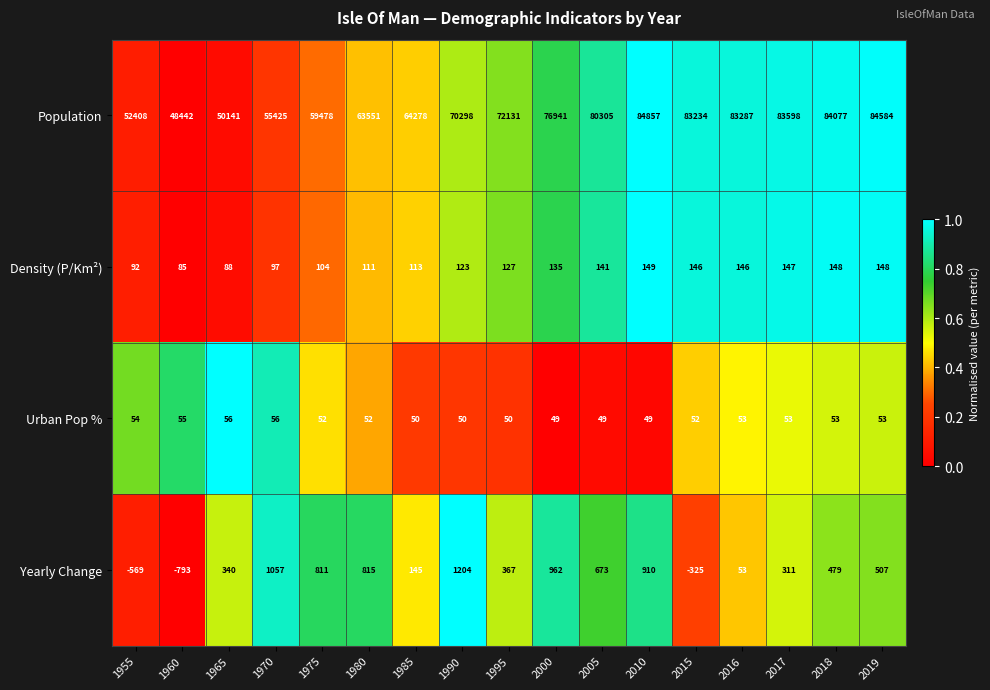

List the series in order of their peak value, lowest first.

Urban Pop %, Density (P/Km²), Yearly Change, Population